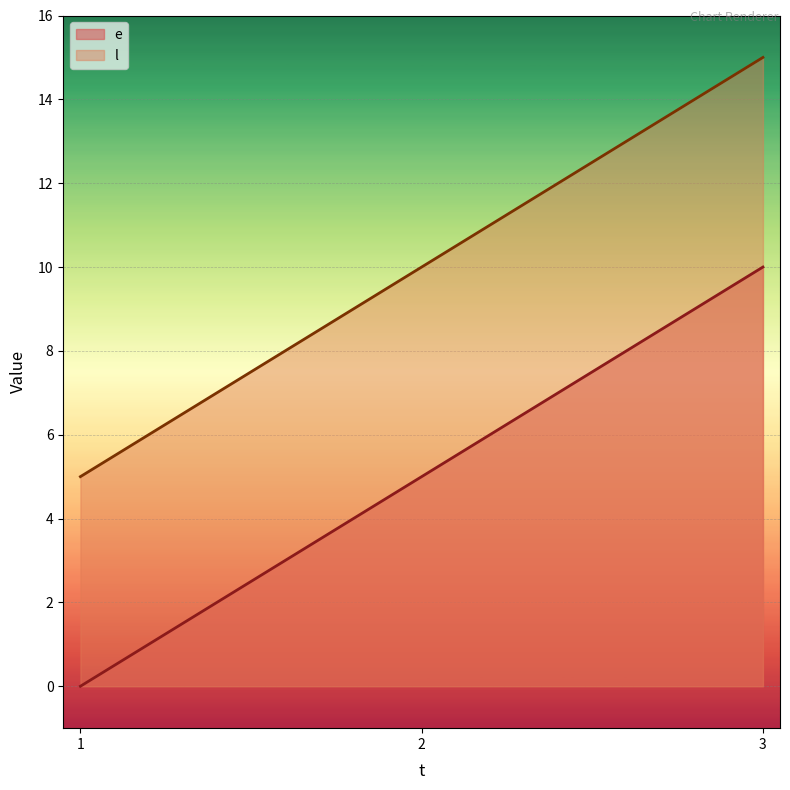

Which category has the highest value in the e series?

3